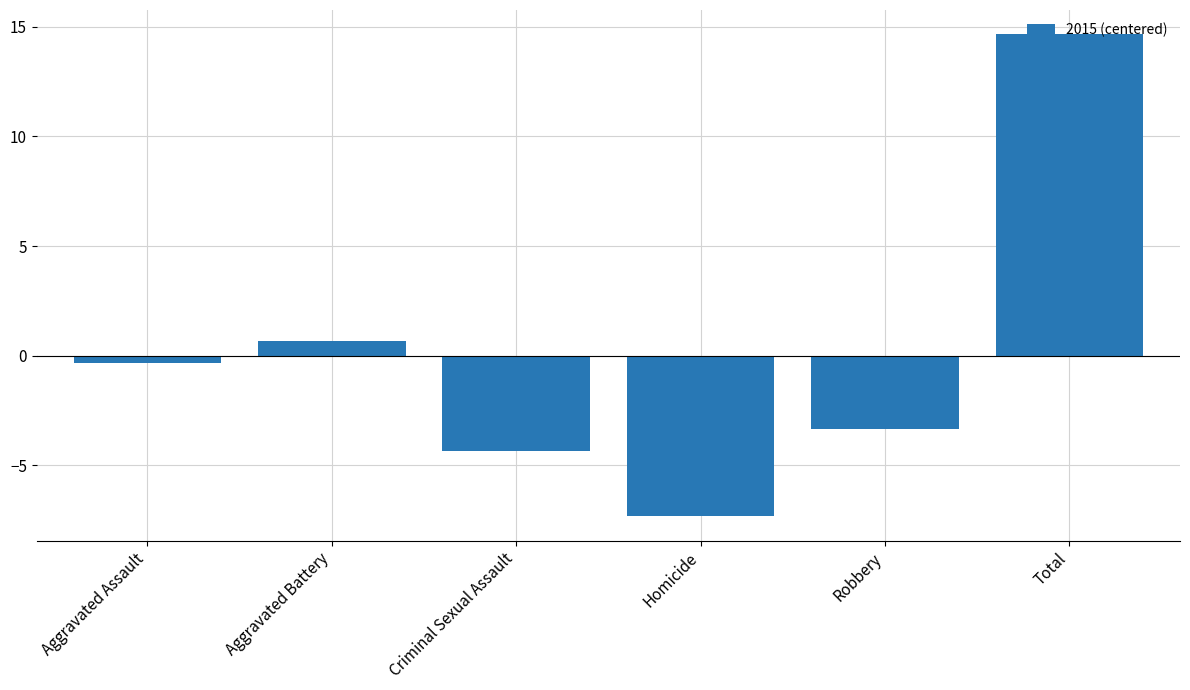

Rank the categories by value from highest to lowest.

Total, Aggravated Battery, Aggravated Assault, Robbery, Criminal Sexual Assault, Homicide